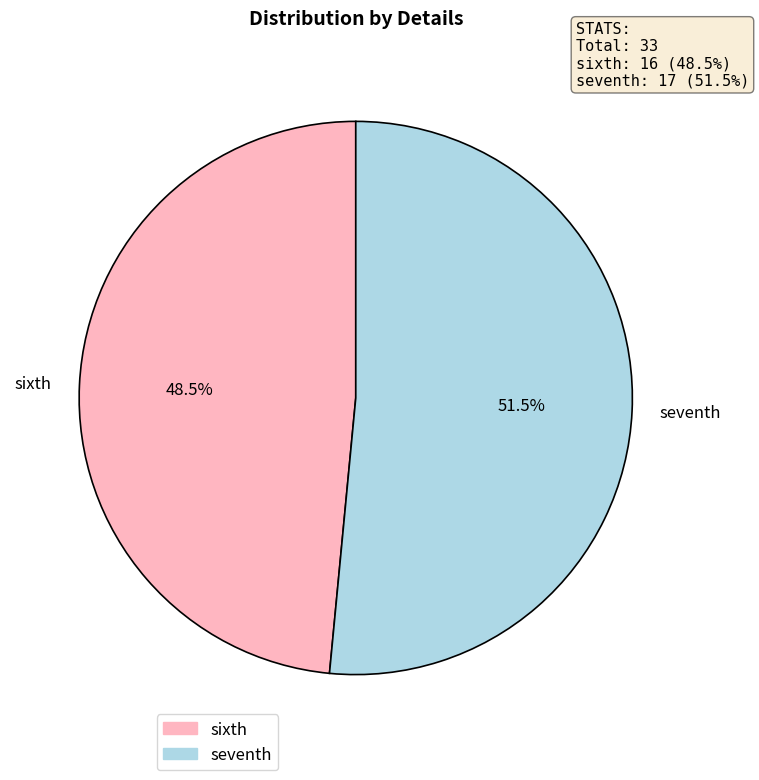

How many slices are in this pie chart?

2